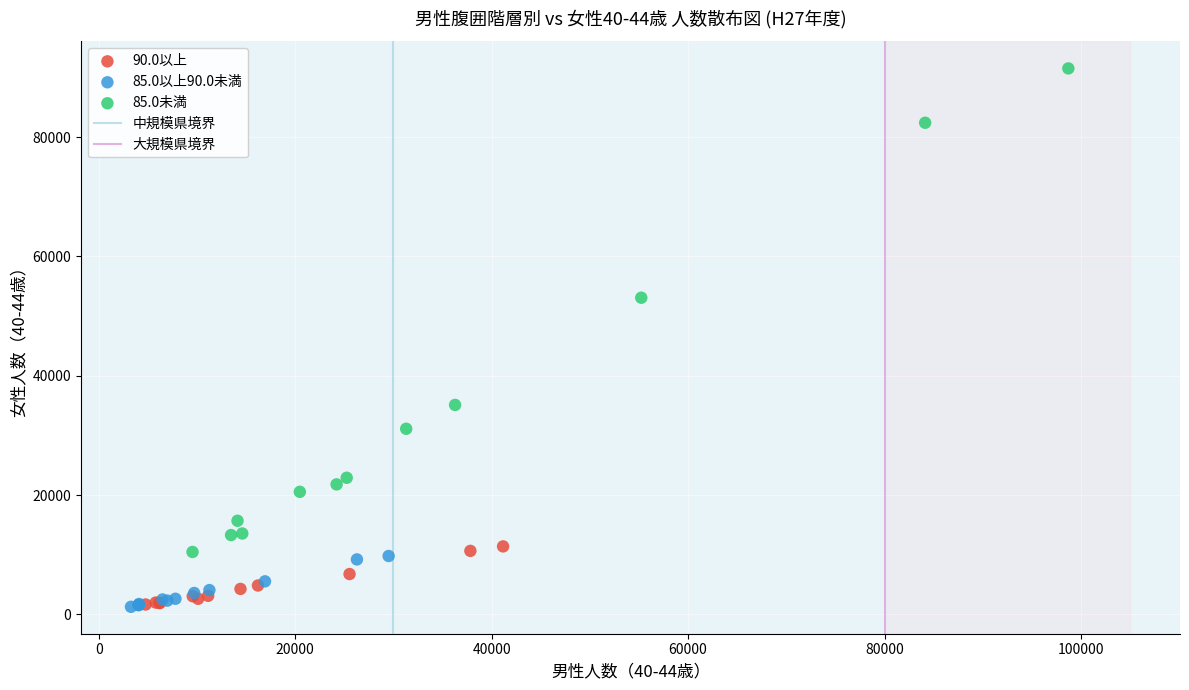

Which series has the widest spread of Y values?

85.0未満